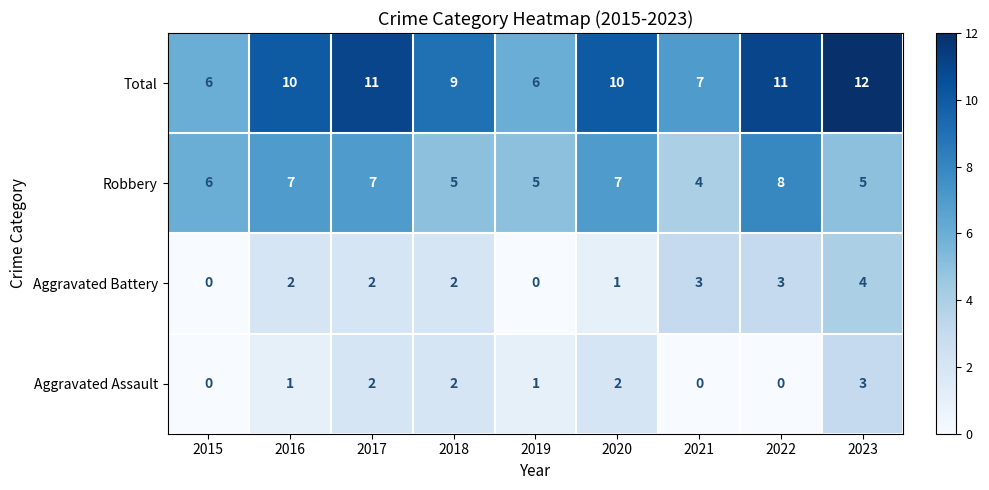

What is the sum of the Aggravated Battery values at 2017 and 2016?

4